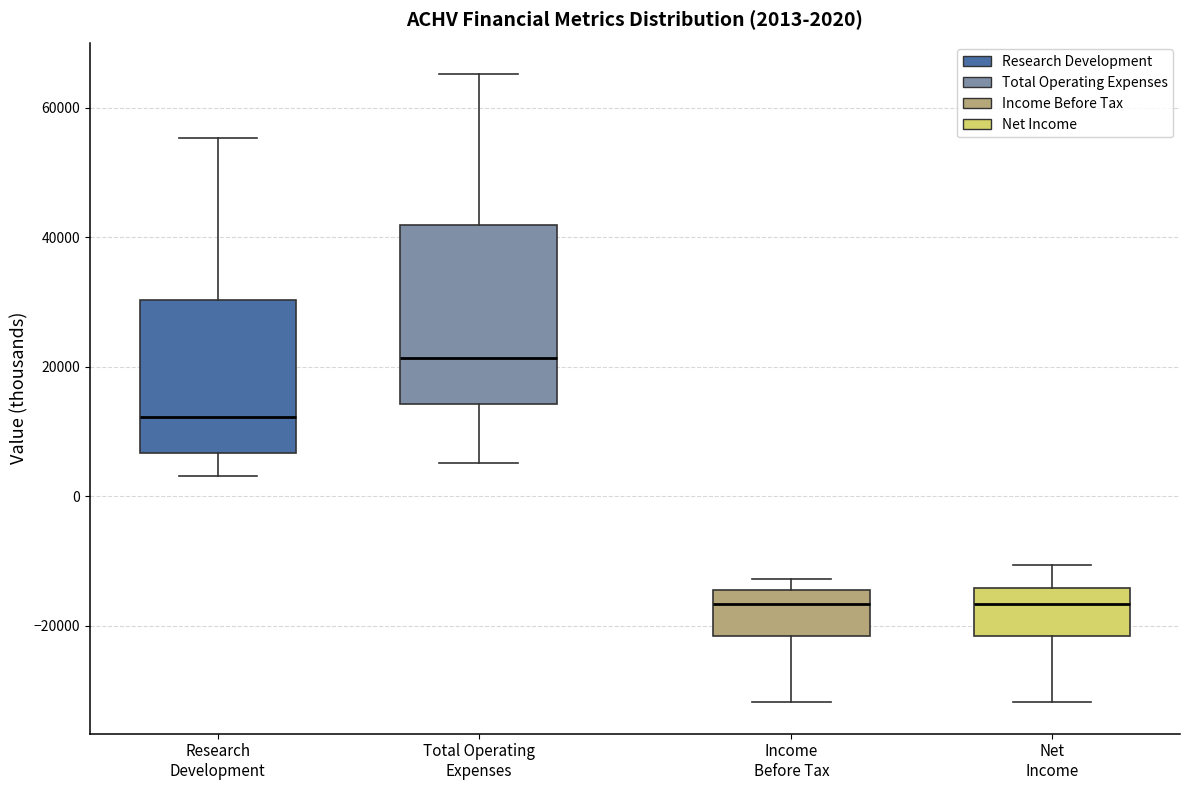

Which box's median line is the highest?

Total Operating Expenses